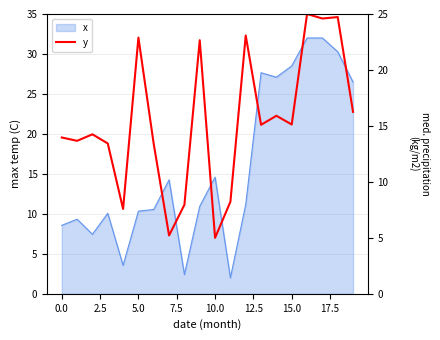

What is the minimum value for x?

2.0